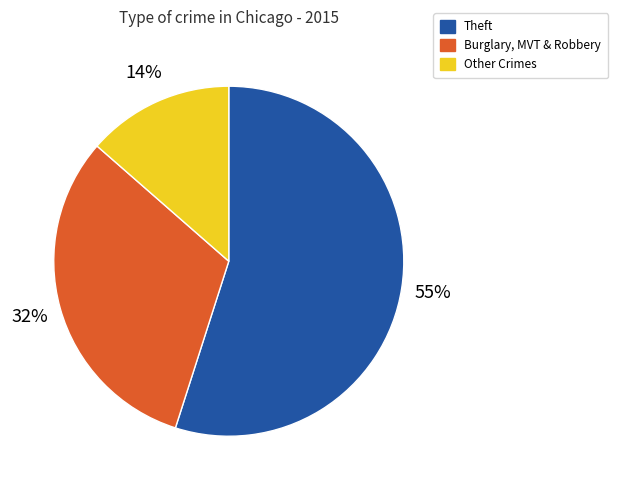

Between Other Crimes and Theft, which is larger?

Theft